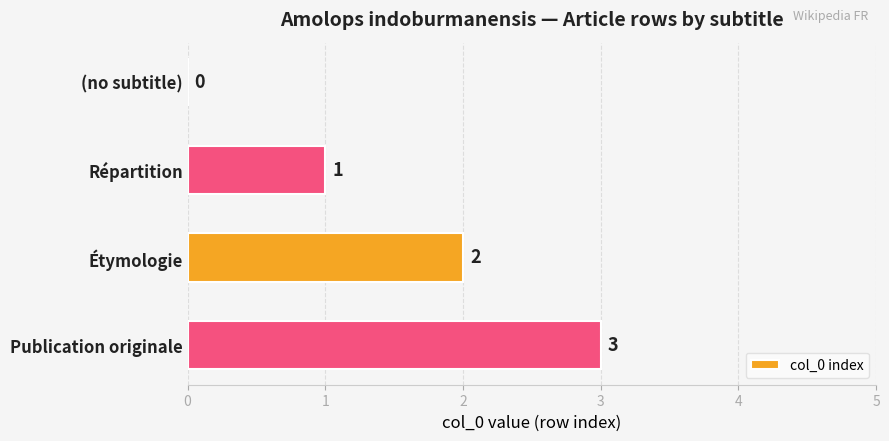

What is the sum of all values?

6